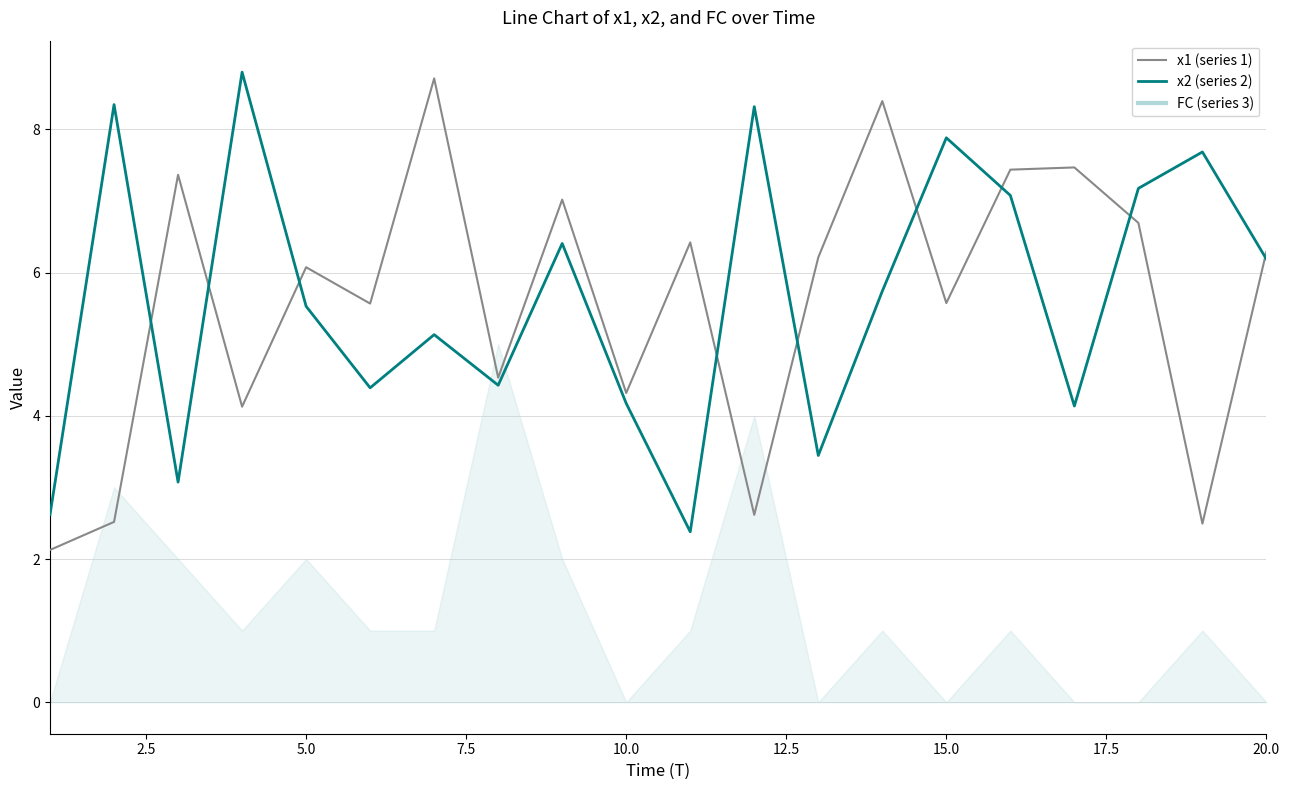

How many values in the x2 series exceed 5?

12